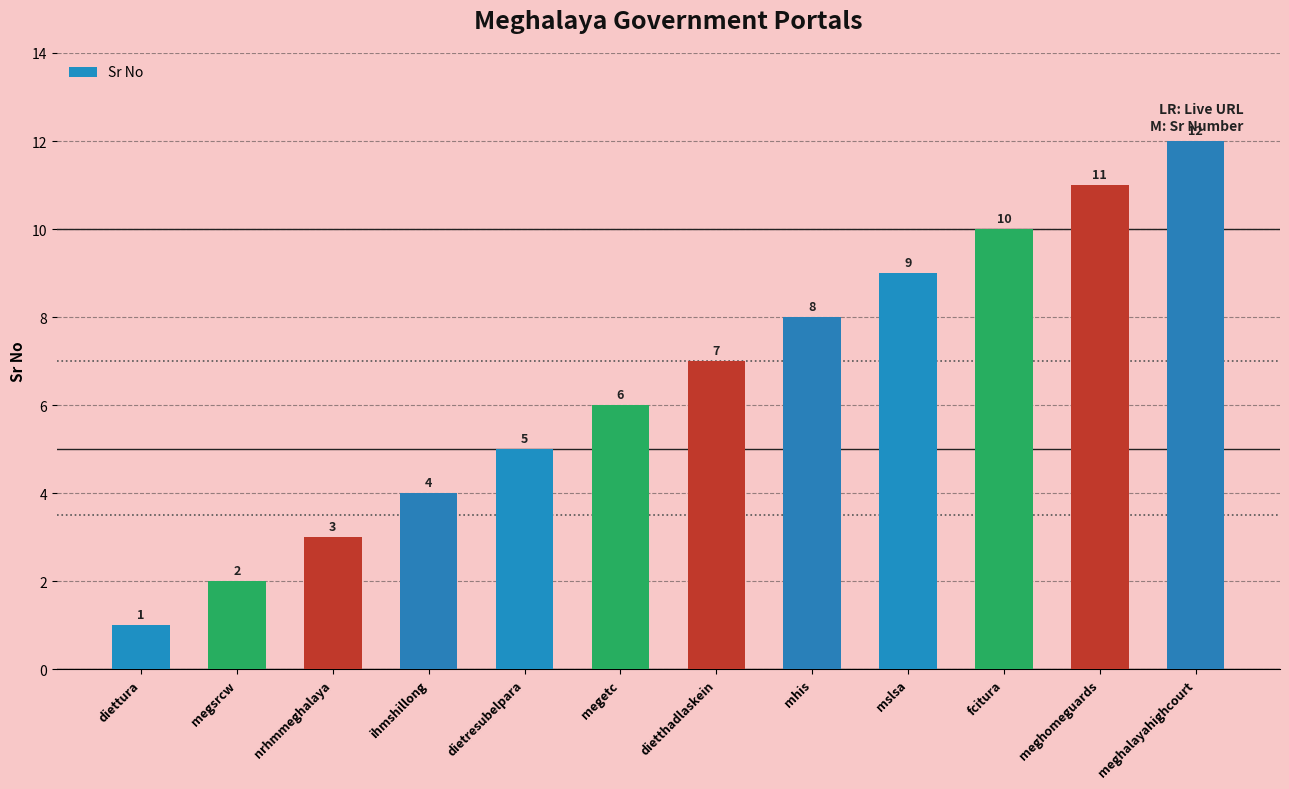

Reading left to right, what are all the values shown in this chart?

diettura=1	megsrcw=2	nrhmmeghalaya=3	ihmshillong=4	dietresubelpara=5	megetc=6	dietthadlaskein=7	mhis=8	mslsa=9	fcitura=10	meghomeguards=11	meghalayahighcourt=12